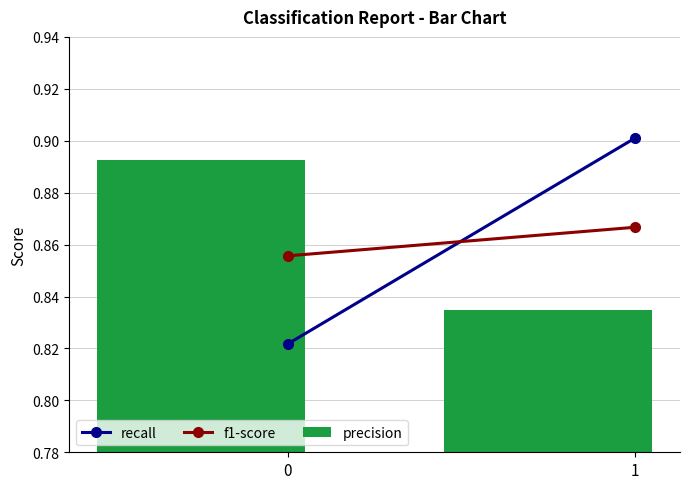

List the labels in order of value, smallest first.

1, 0